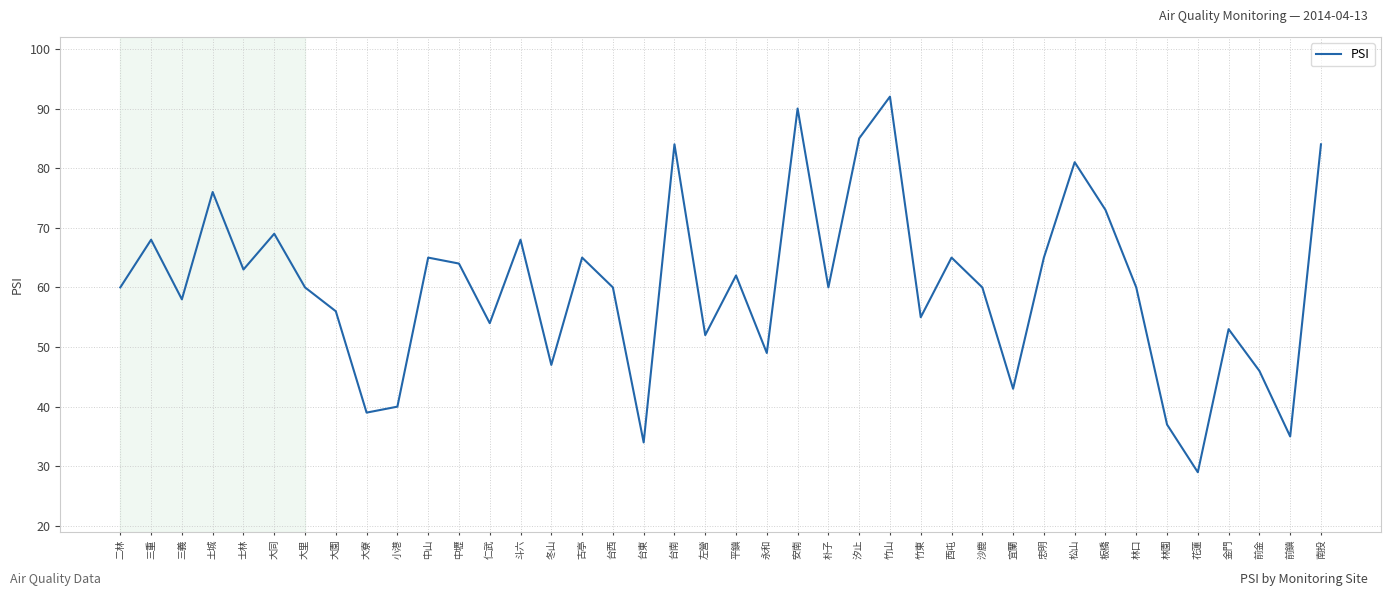

True or false: the data shows 22 at 忠明.

False